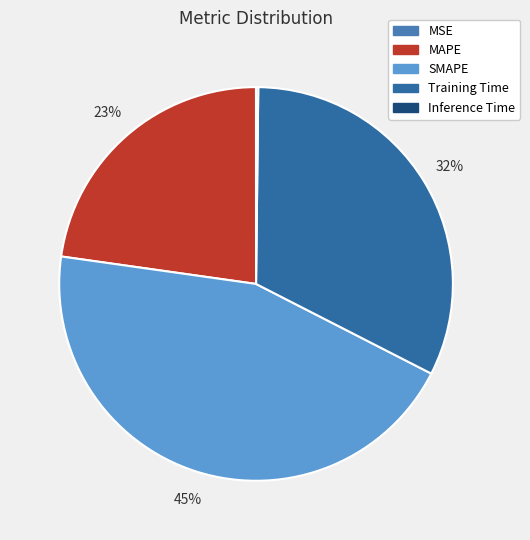

How many slices are in this pie chart?

5